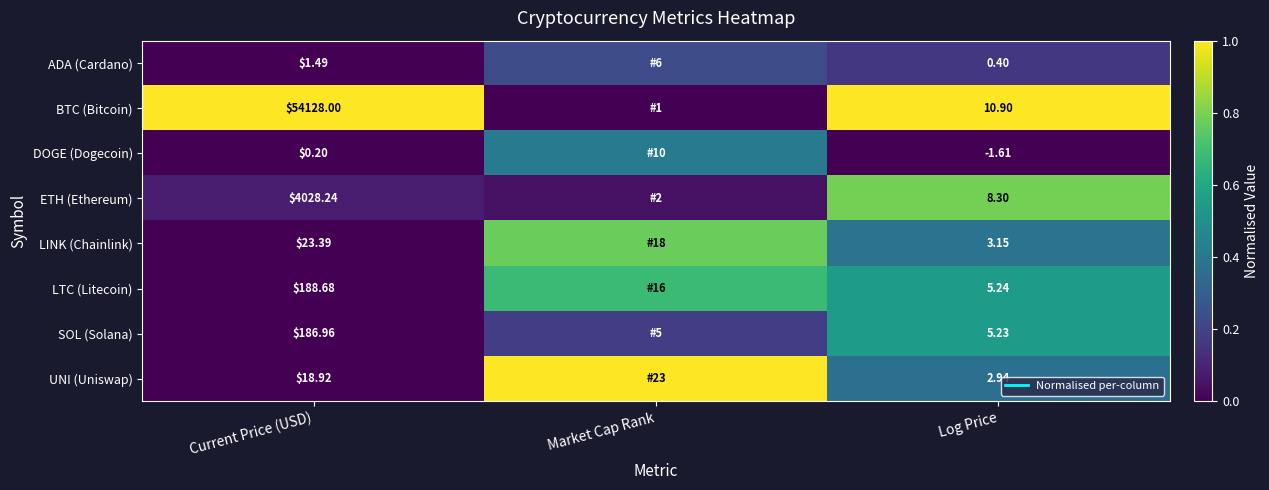

List the series in order of their peak value, lowest first.

ADA (Cardano), DOGE (Dogecoin), SOL (Solana), LTC (Litecoin), LINK (Chainlink), ETH (Ethereum), UNI (Uniswap), BTC (Bitcoin)